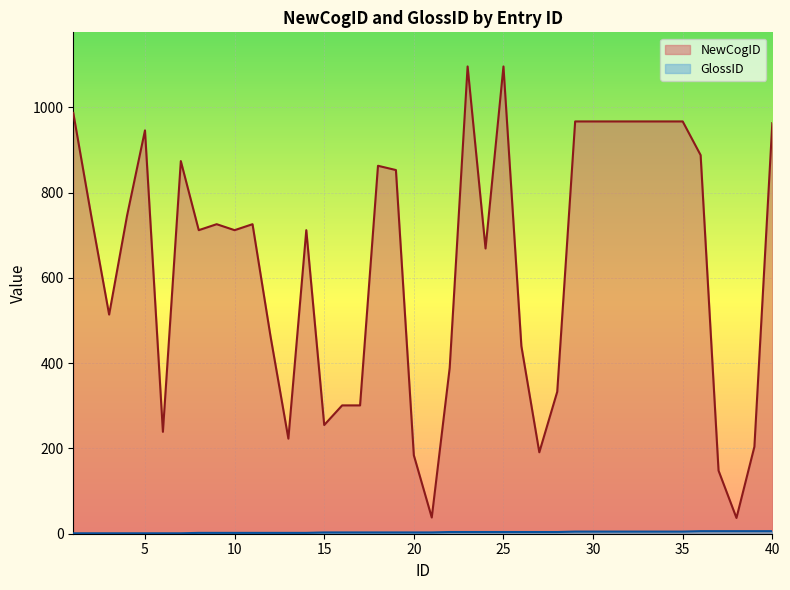

True or false: NewCogID has more than 0 interior local peaks.

True